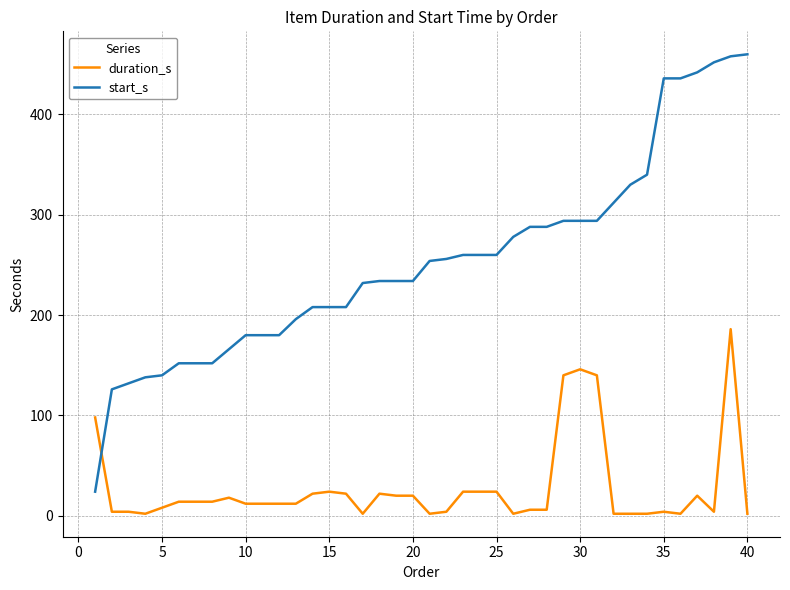

List the series in order of their overall mean, lowest first.

duration_s, start_s